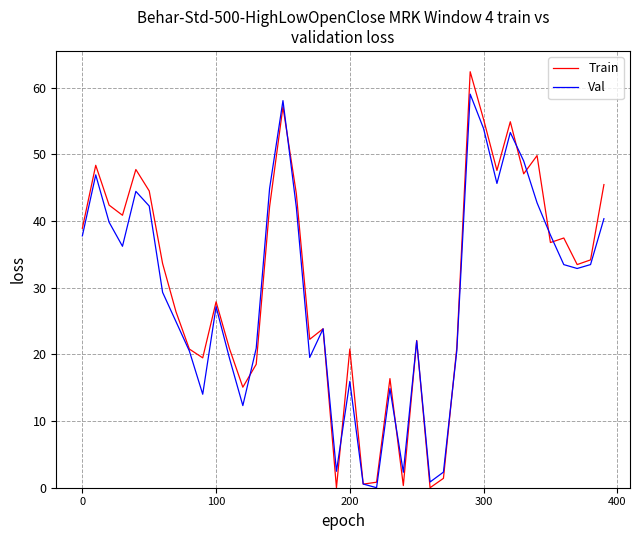

Which series has the largest range (max minus min)?

Train